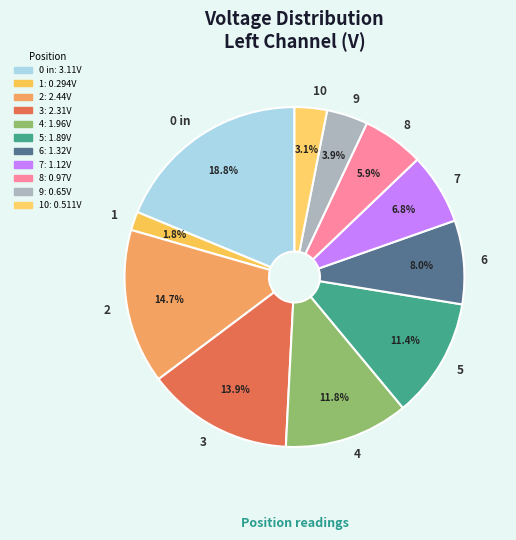

Which has a higher value, 10 or 9?

9